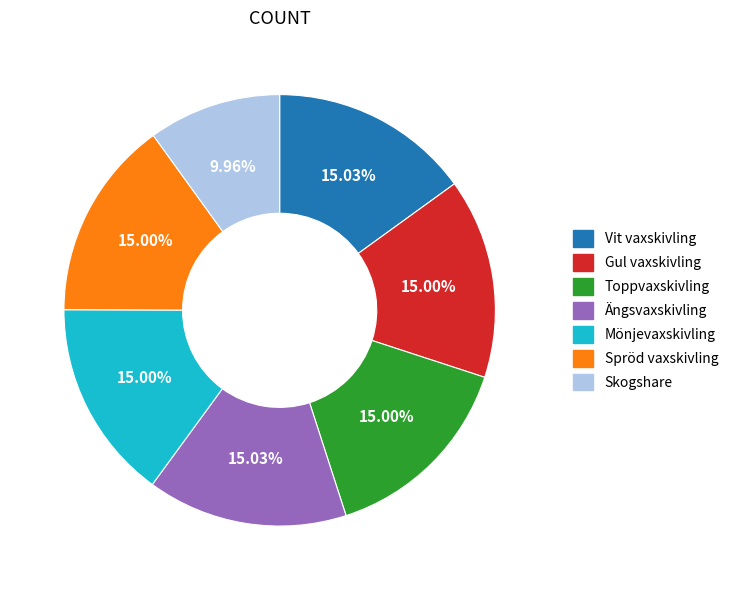

To the nearest percent, what is the average slice percentage?

14%